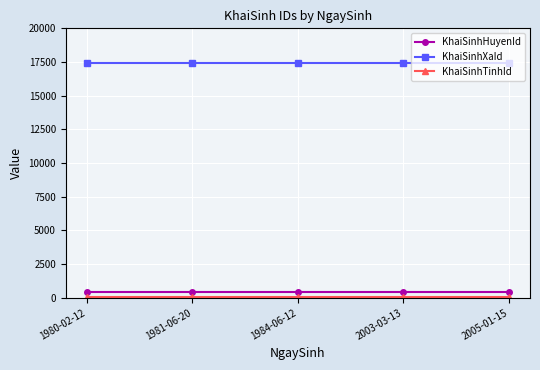

How many categories are shown in the chart?

5